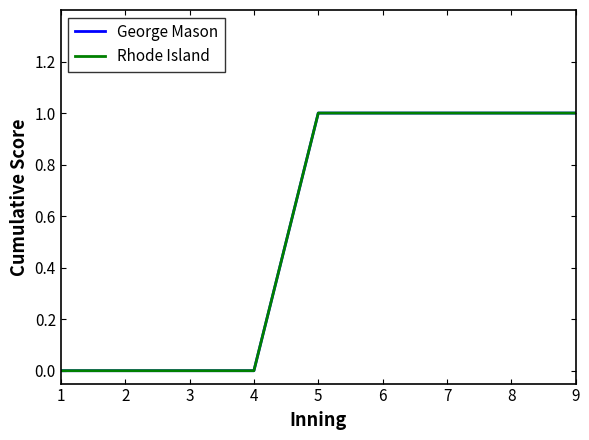

The value of Rhode Island at 4 is 1. True or false?

False